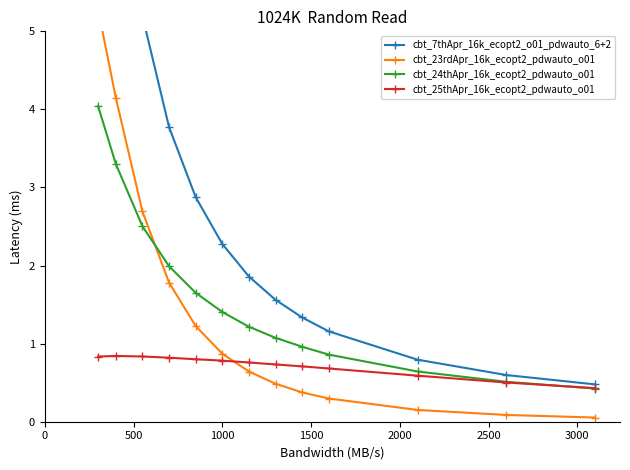

What is the value of the cbt_25thApr_16k_ecopt2_pdwauto_o01 point at the 8th from the left?

0.7